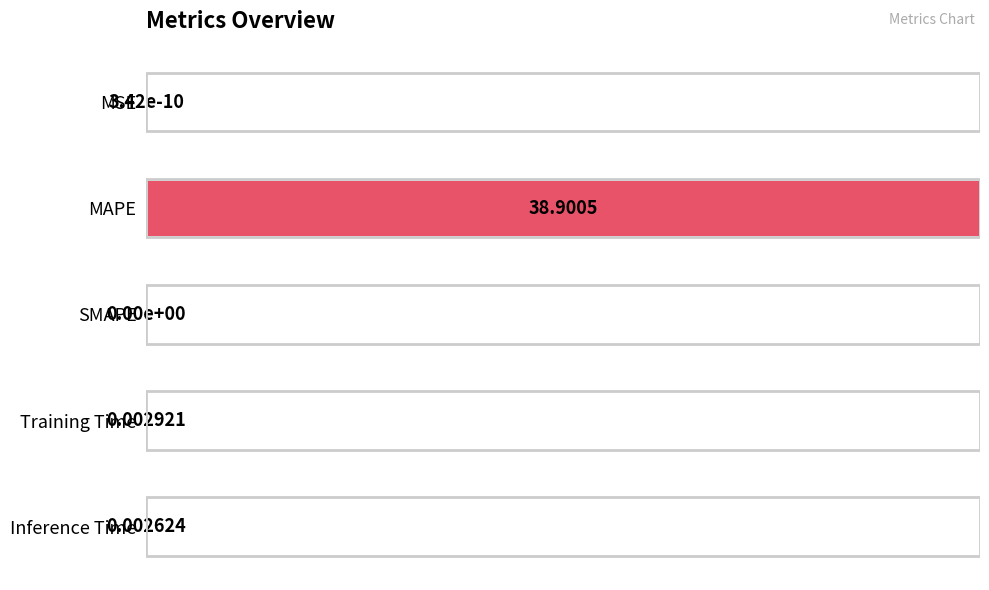

At which category does the chart reach its peak across all series?

MAPE